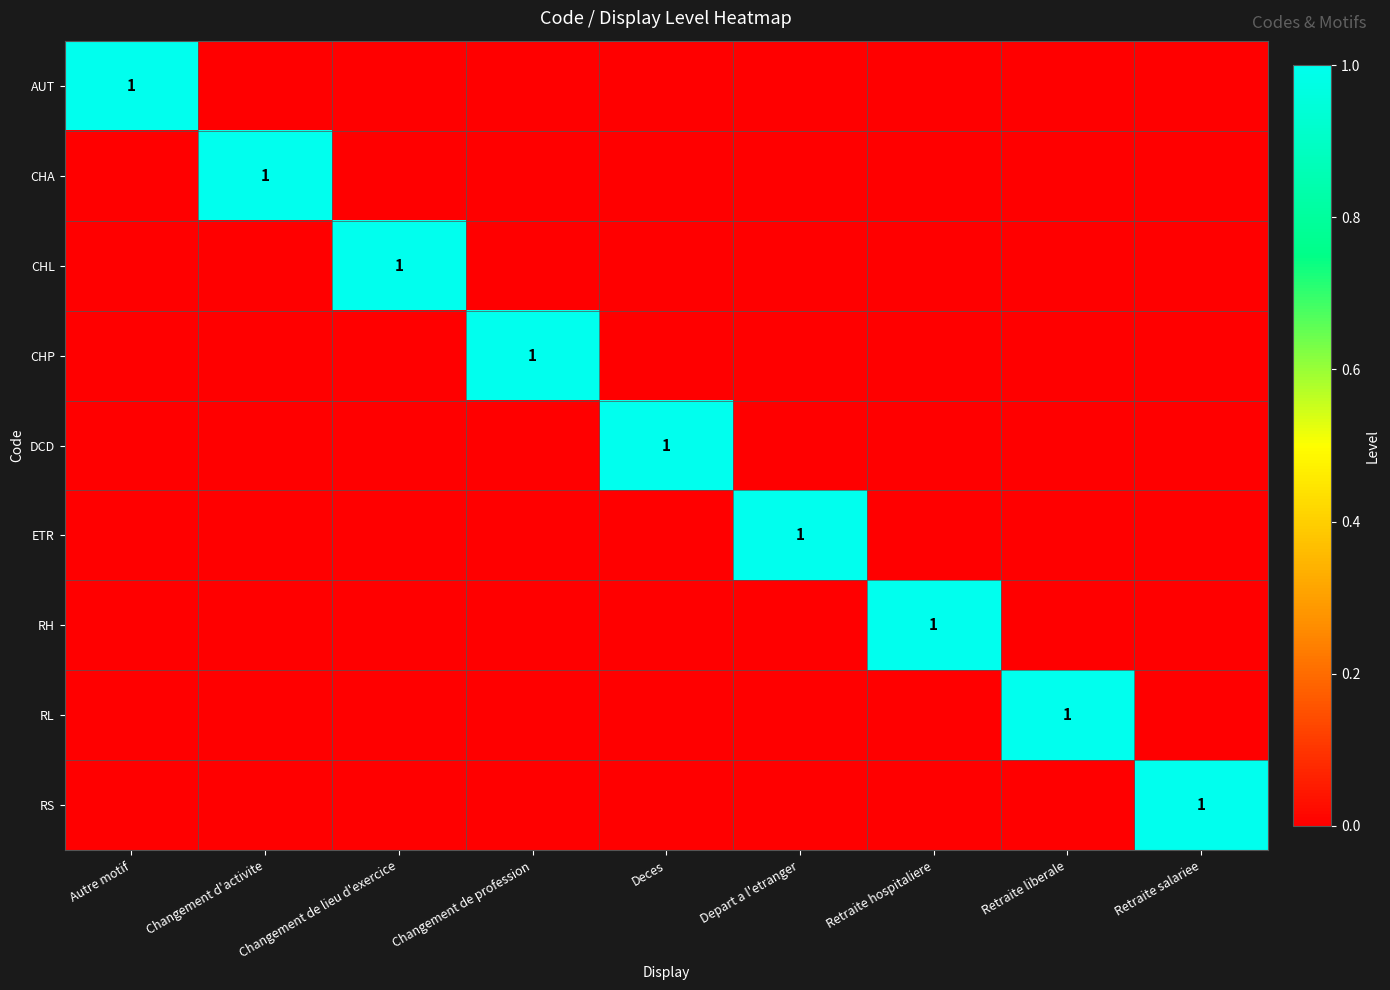

What is the total value across all series at Changement de lieu d'exercice?

1